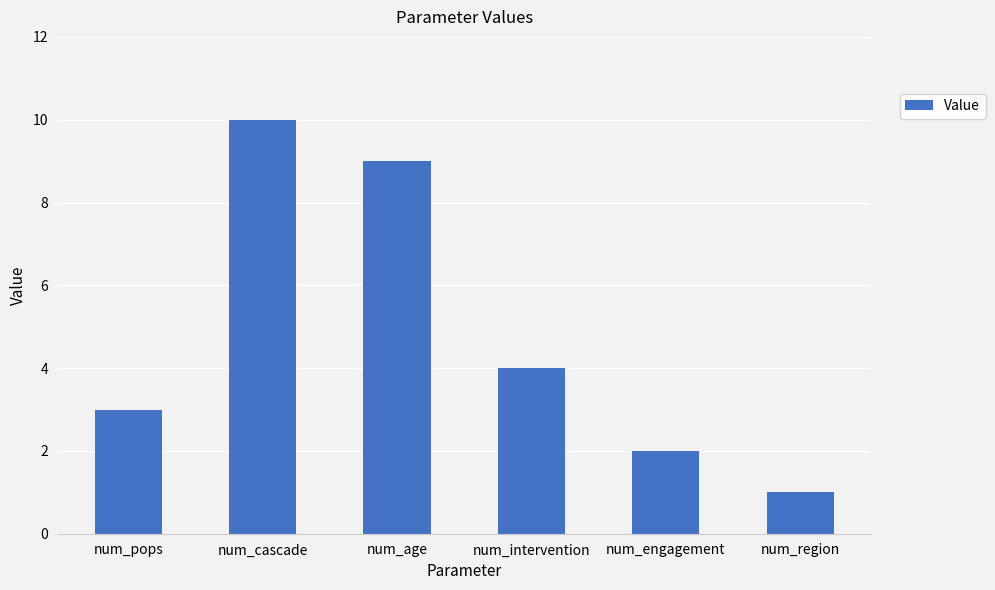

Rank the categories by value from lowest to highest.

num_region, num_engagement, num_pops, num_intervention, num_age, num_cascade